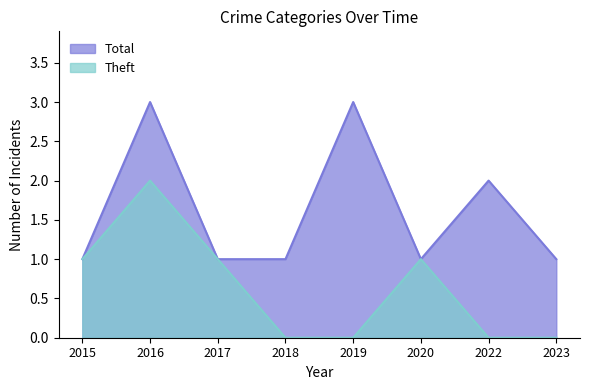

List the series in order of their peak value, highest first.

Total, Theft